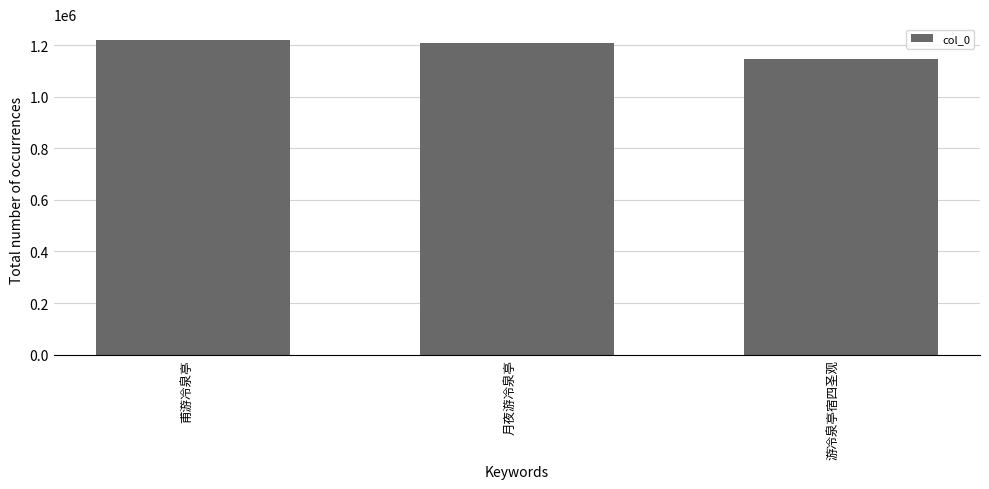

Reading left to right, extract all data points from this chart.

甫游冷泉亭=1221030	月夜游冷泉亭=1207887	游冷泉亭宿四圣观=1147847